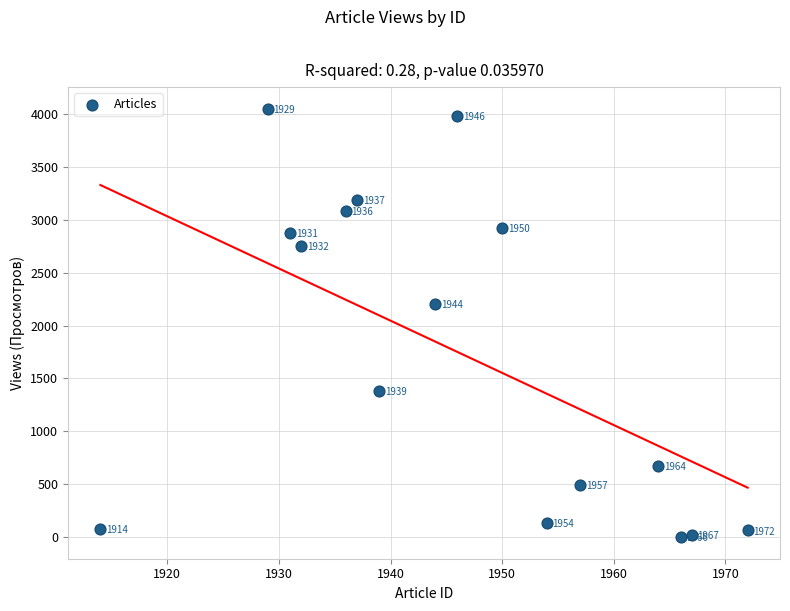

What Y value in the scatter plot is closest to 2024?

2205